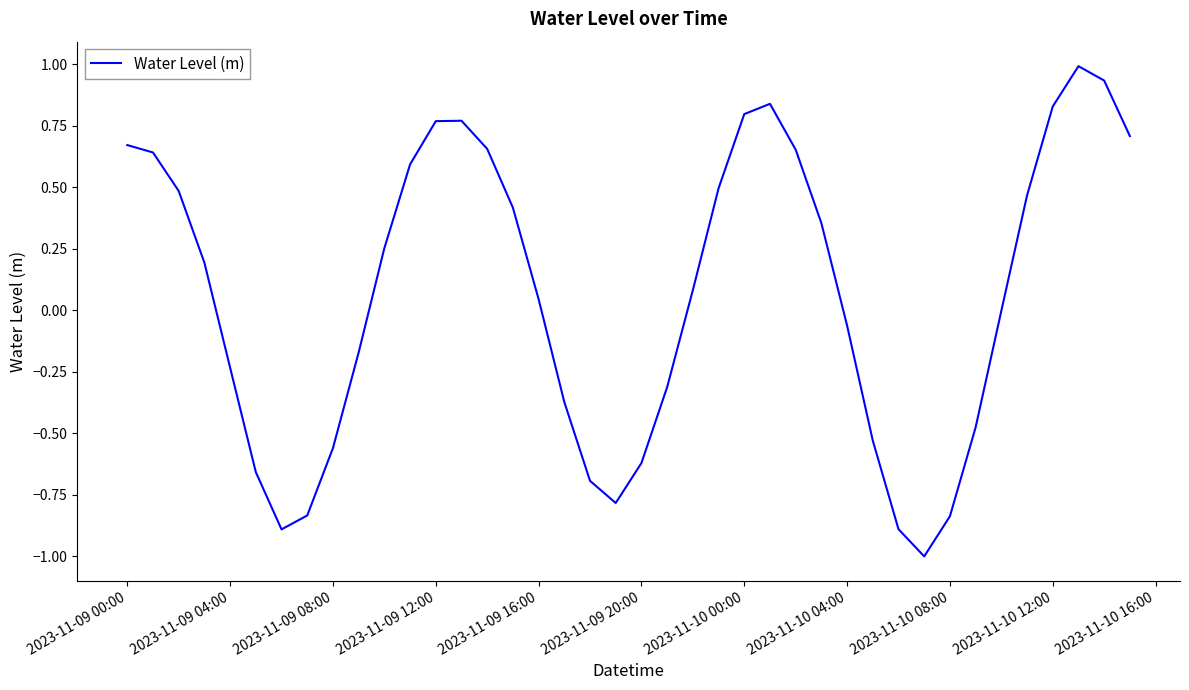

What is the maximum value shown in the chart?

1.0